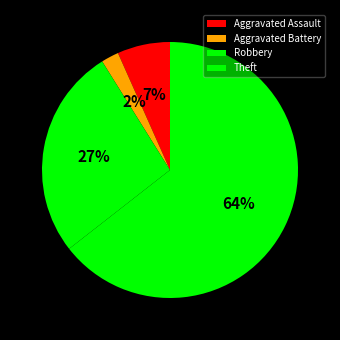

Count the number of slices in the pie.

4